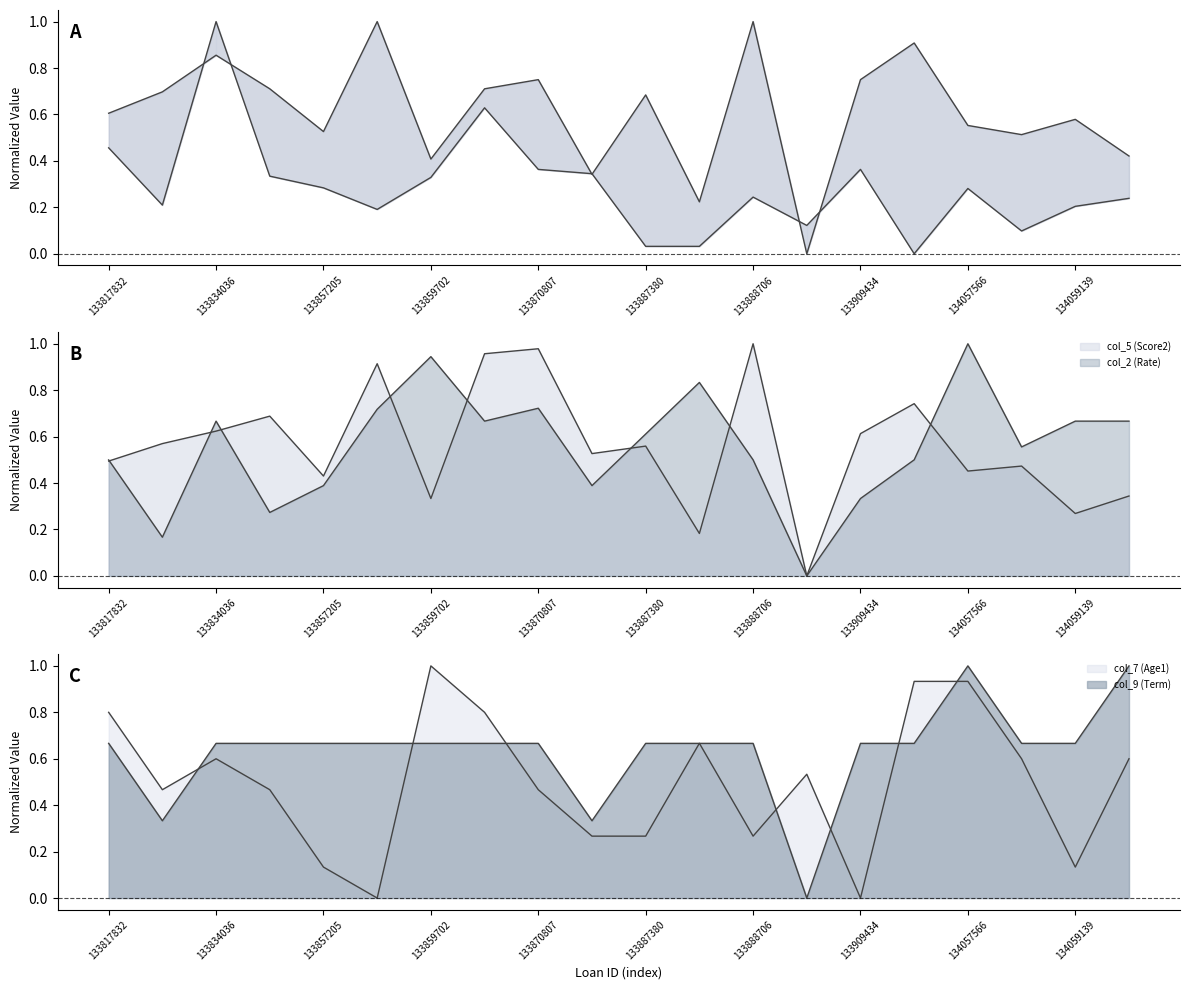

Between 134058805 and 133862228, which is larger?

133862228